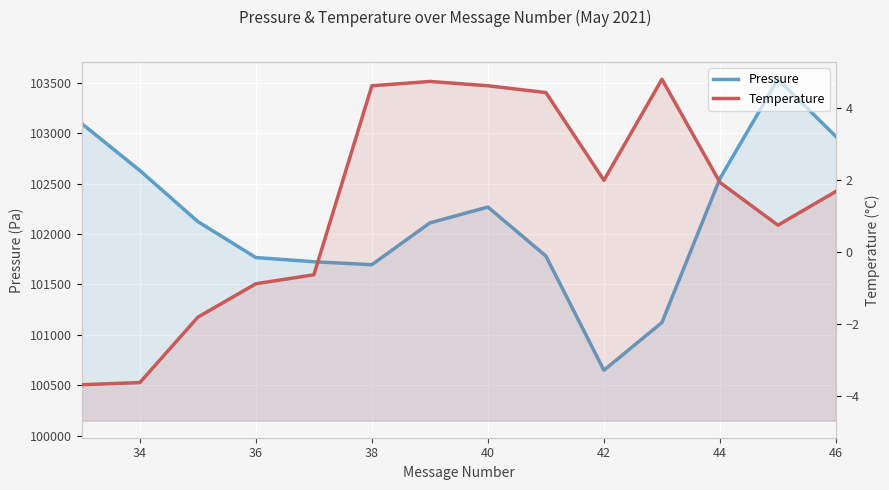

True or false: Pressure and Temperature cross at least once.

False